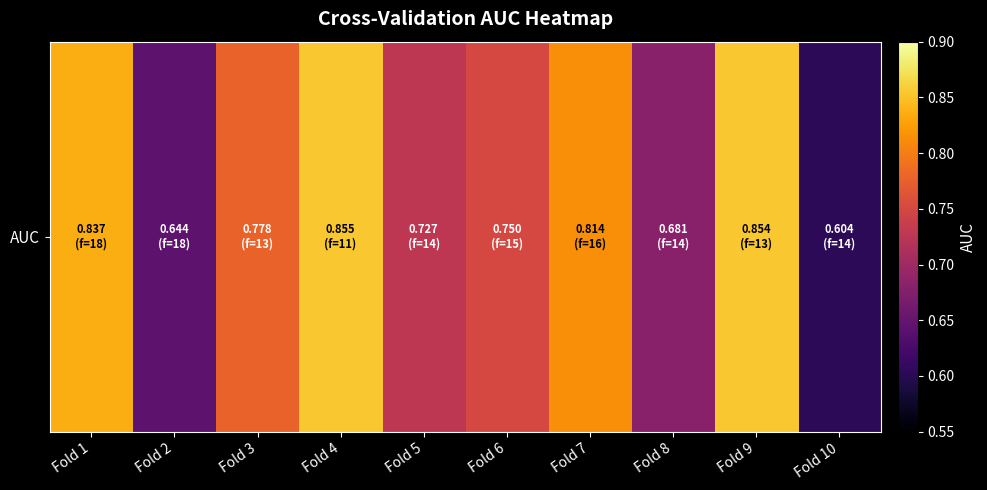

Rank the categories by value from lowest to highest.

Fold 10, Fold 2, Fold 8, Fold 5, Fold 6, Fold 3, Fold 7, Fold 1, Fold 9, Fold 4